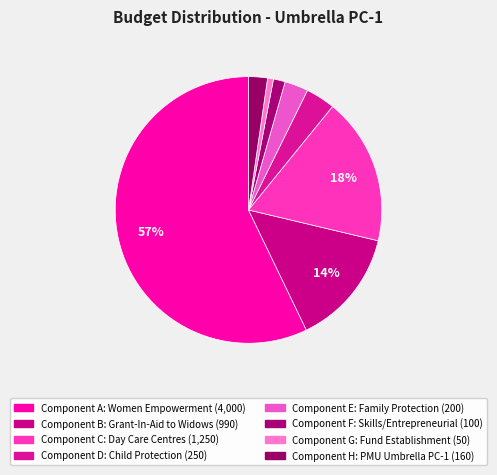

How many segments does this pie chart have?

8